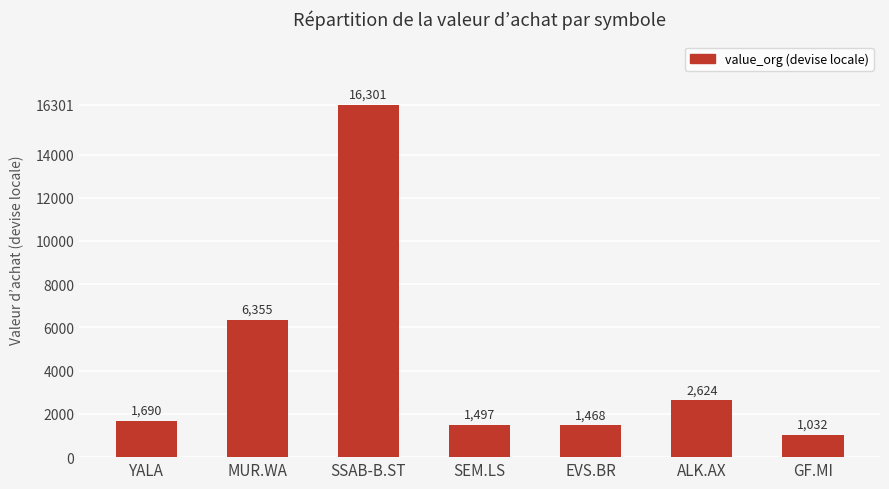

Rank the categories by value from highest to lowest.

SSAB-B.ST, MUR.WA, ALK.AX, YALA, SEM.LS, EVS.BR, GF.MI